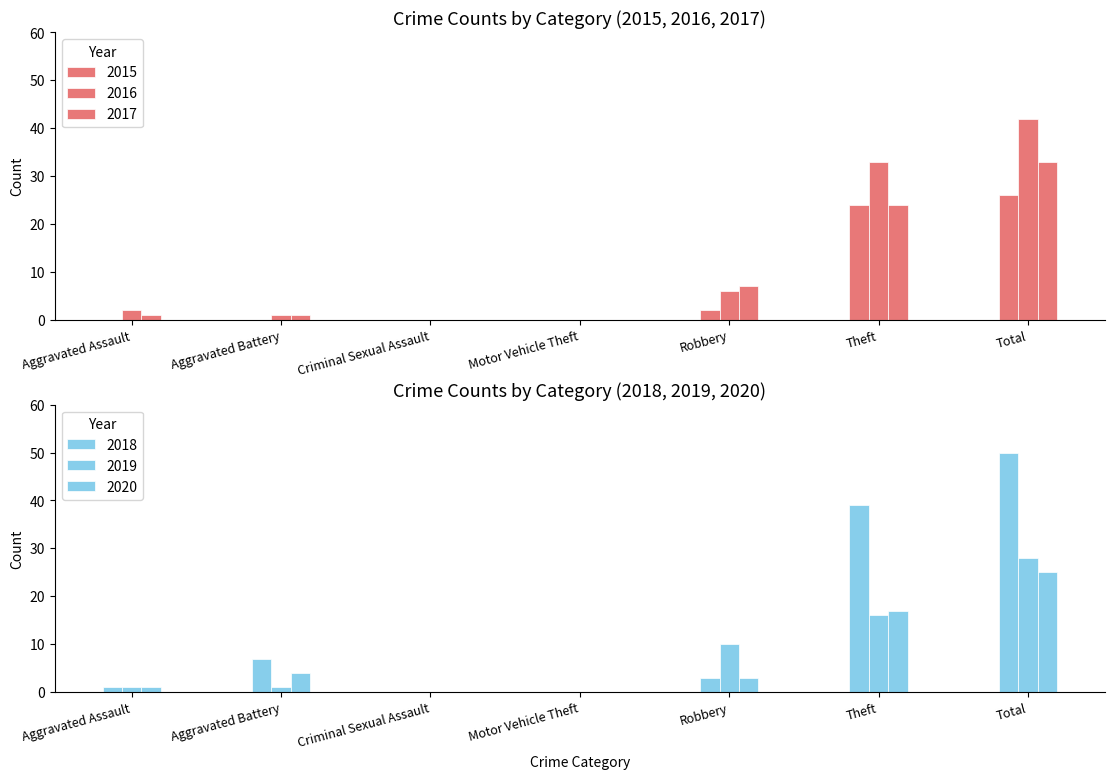

What is the difference between the maximum and minimum values in the 2020 series?

25